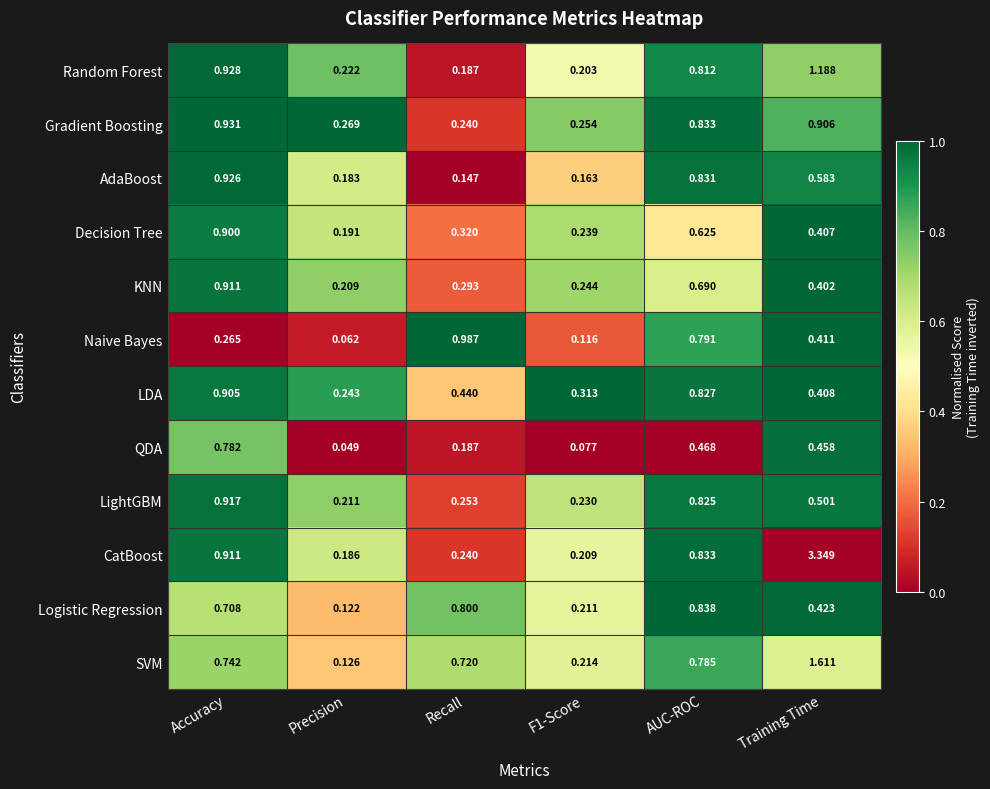

Rank the series by their maximum value, from highest to lowest.

CatBoost, SVM, Random Forest, Naive Bayes, Gradient Boosting, AdaBoost, LightGBM, KNN, LDA, Decision Tree, Logistic Regression, QDA